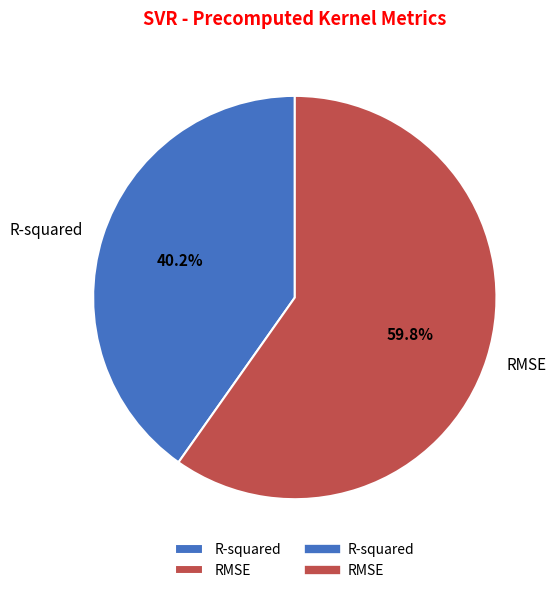

To the nearest percent, what is the difference between the R-squared and RMSE slice percentages?

20%